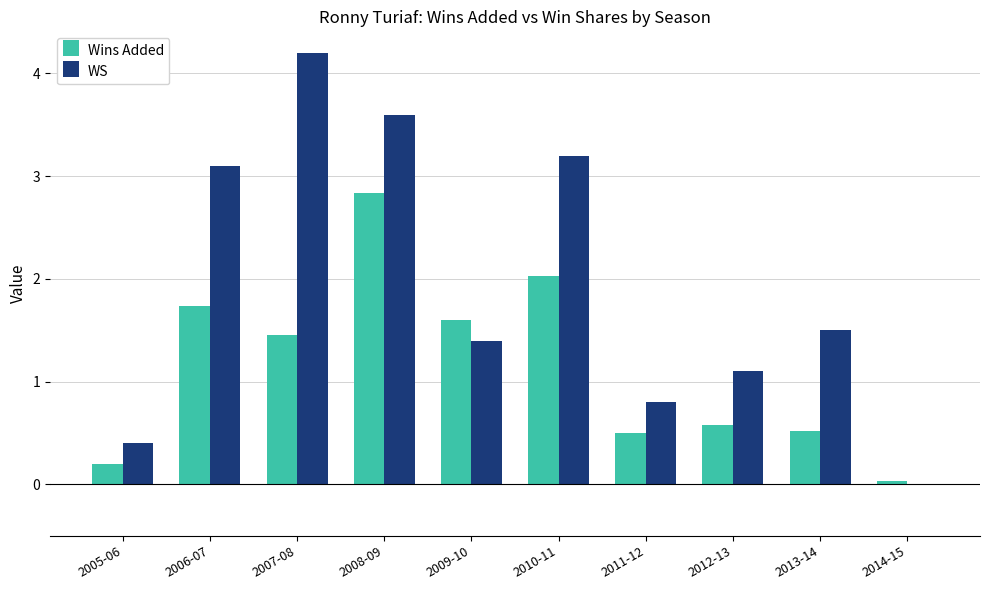

What is the sum of the Wins Added values at 2006-07 and 2005-06?

1.9